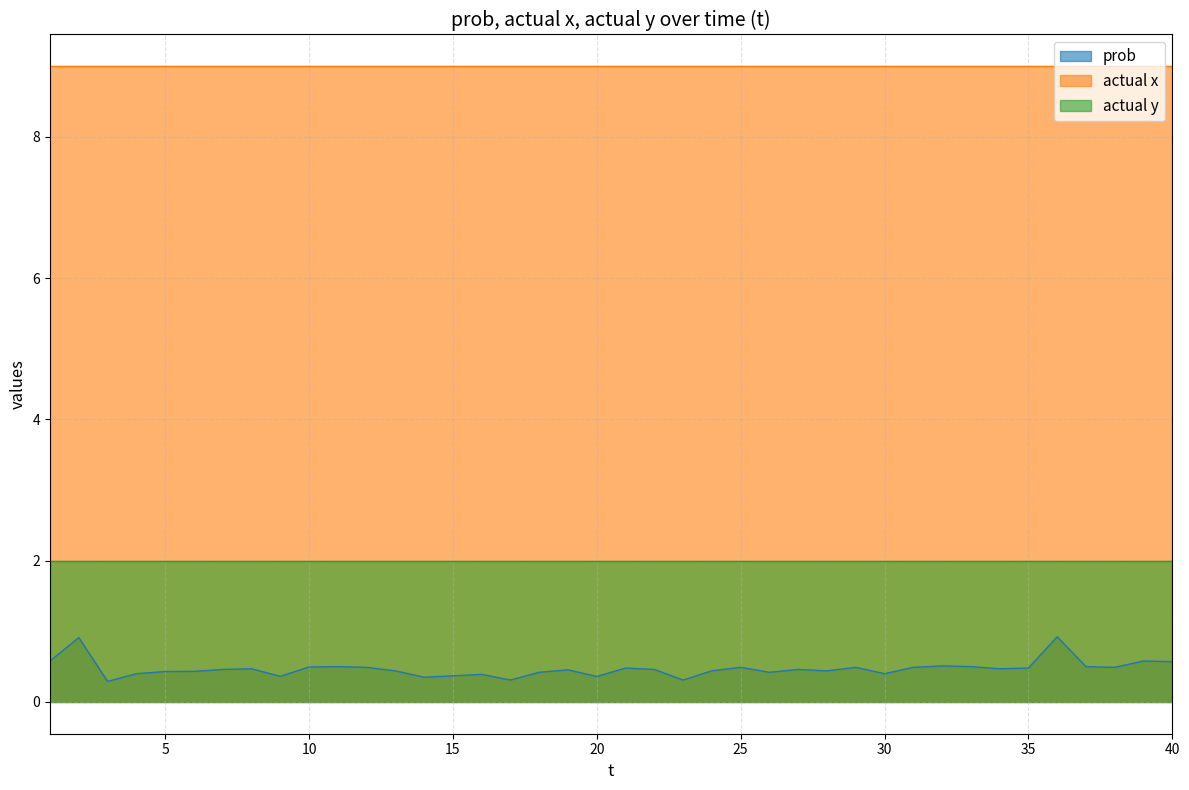

The value of actual x at 29 is 4.4. True or false?

False